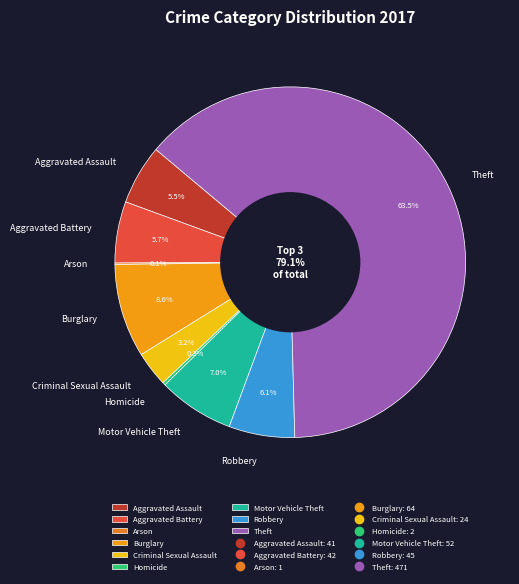

Count the number of slices in the pie.

9